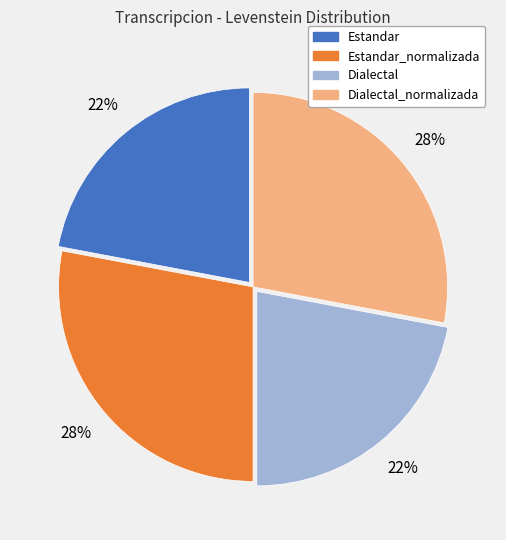

To the nearest percent, what percentage of the pie is Estandar_normalizada?

28%